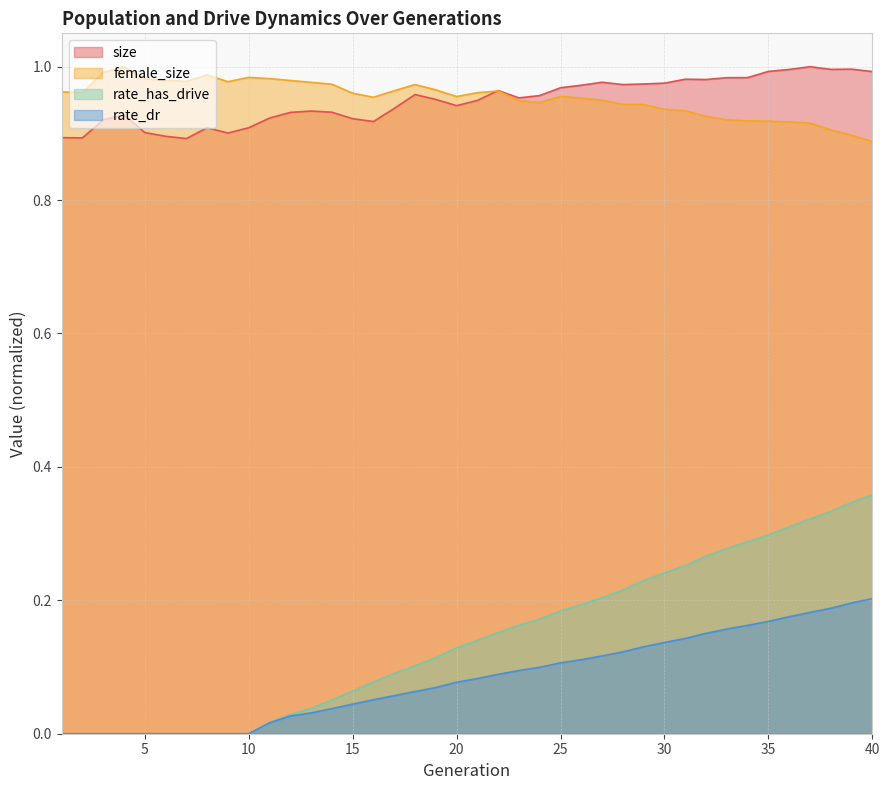

Rank the categories by female_size value from lowest to highest.

40, 39, 38, 37, 36, 35, 34, 33, 32, 31, 30, 29, 28, 24, 23, 27, 26, 16, 20, 25, 15, 2, 21, 1, 22, 17, 19, 18, 14, 13, 9, 7, 12, 6, 5, 11, 10, 8, 3, 4